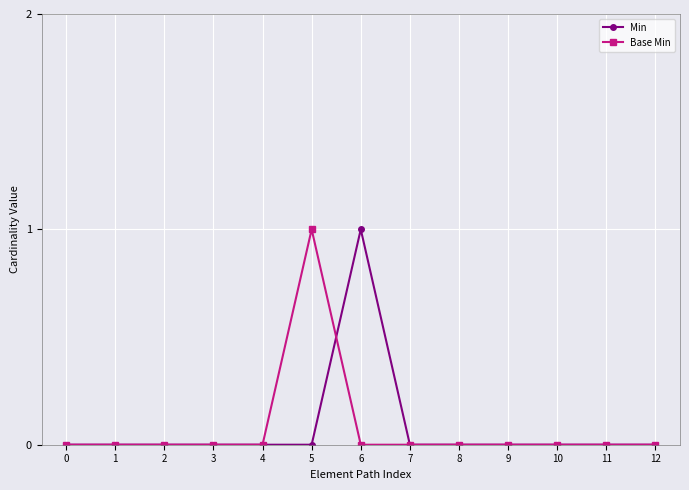

Reading left to right, extract all data points from this chart.

Min: 0	0	0	0	0	0	1	0	0	0	0	0	0
Base Min: 0	0	0	0	0	1	0	0	0	0	0	0	0